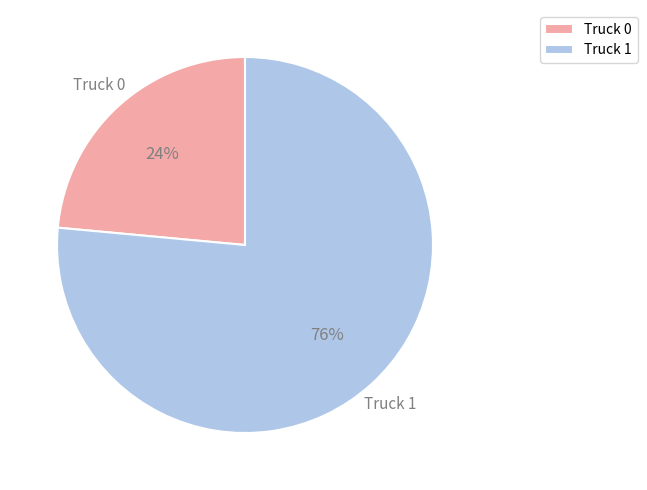

Count the number of slices in the pie.

2